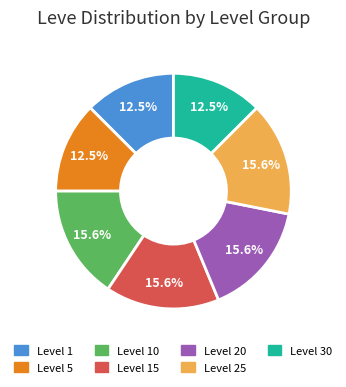

Is there a majority slice in this chart?

No